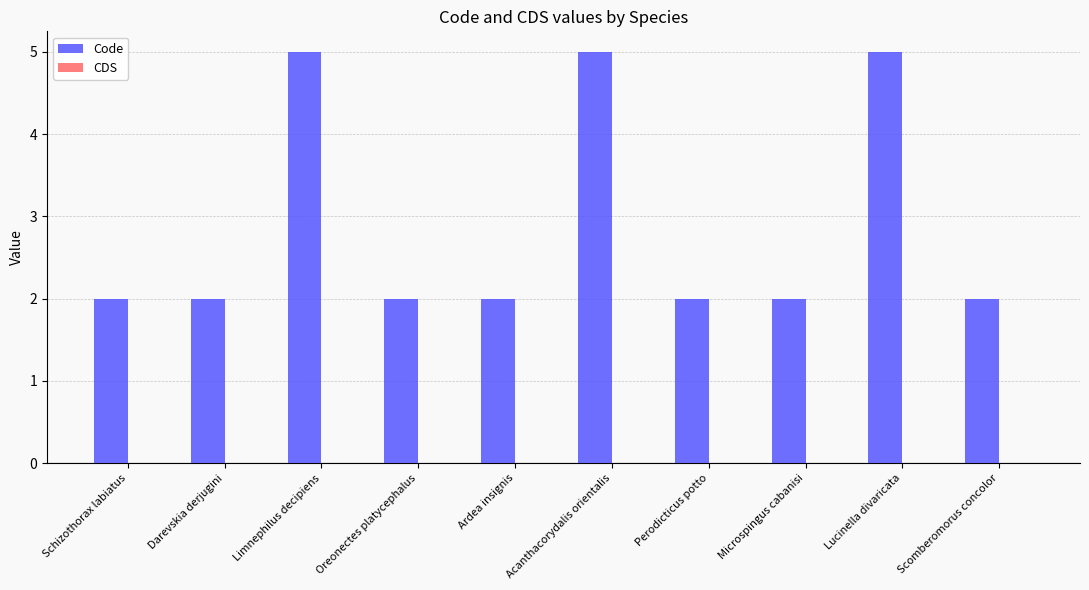

What is the maximum value shown in the chart?

5